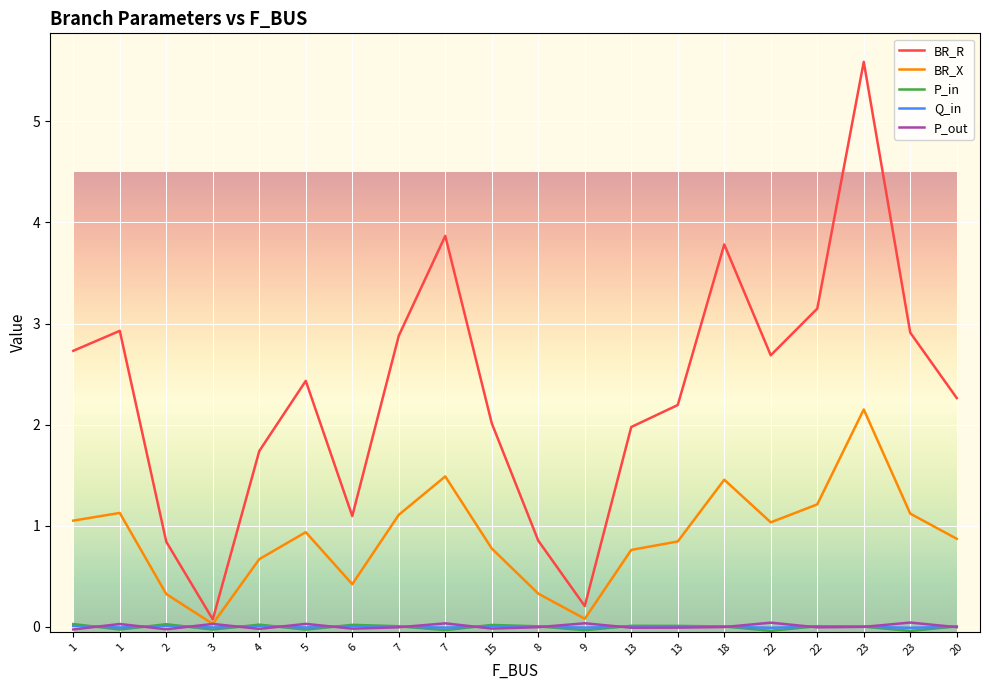

At which label does P_in first exceed 0?

1